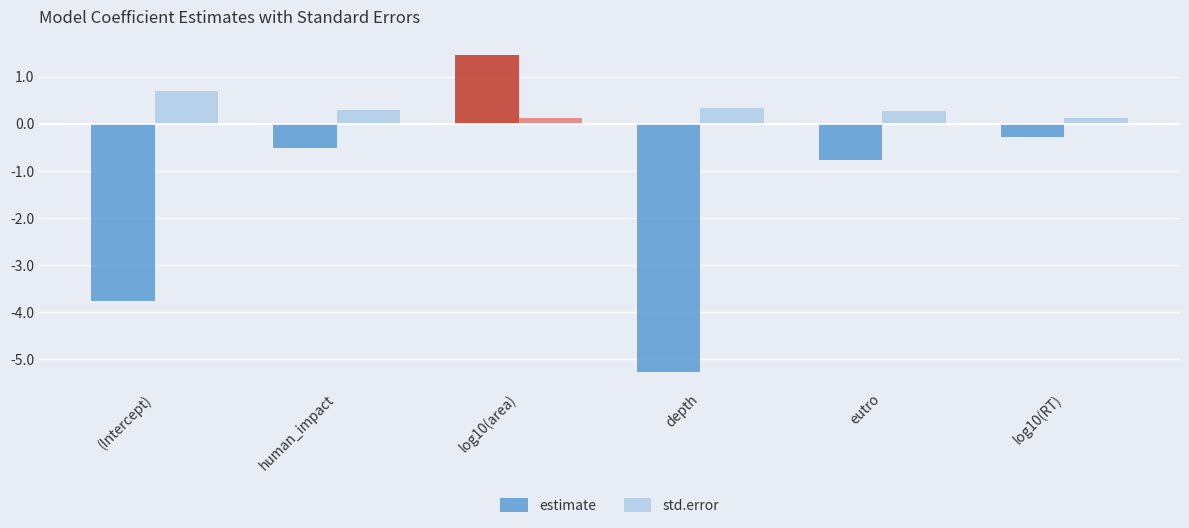

Reading left to right, list all the values displayed in this chart.

estimate: -3.8	-0.5	1.5	-5.3	-0.8	-0.3
std.error: 0.7	0.3	0.1	0.3	0.3	0.1